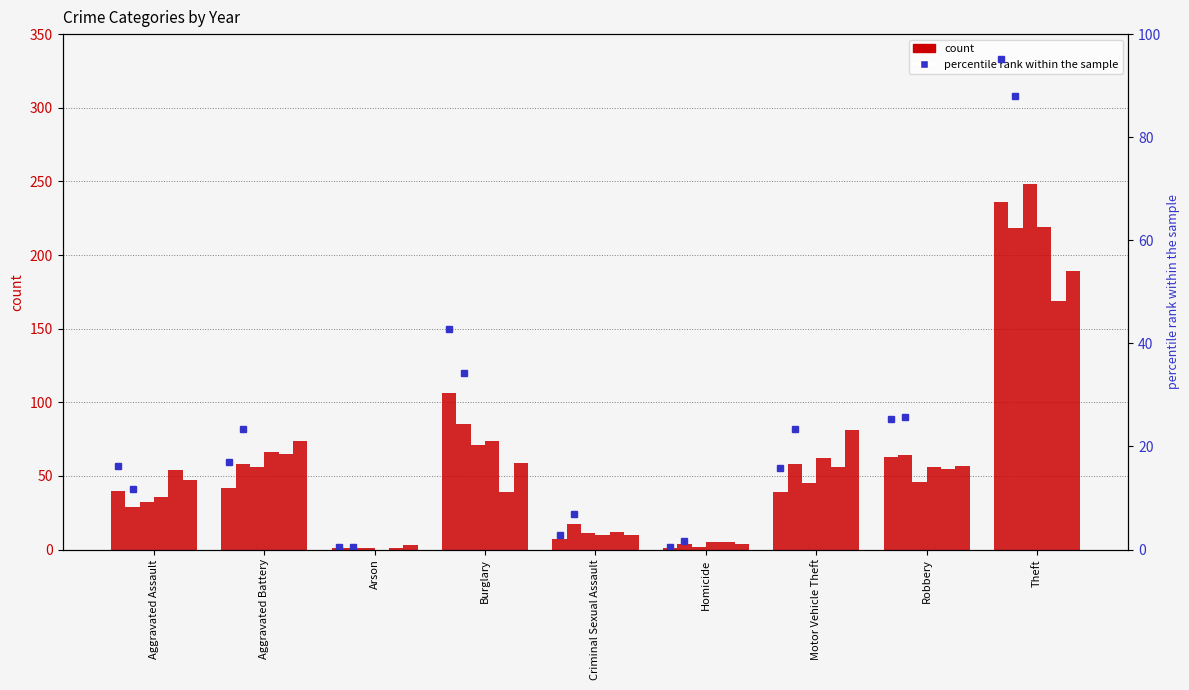

Read the value at Motor Vehicle Theft.

15.7